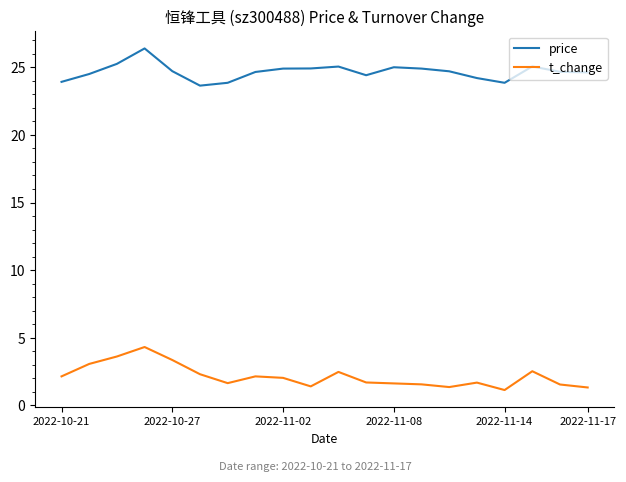

True or false: t_change and price intersect in this chart.

False